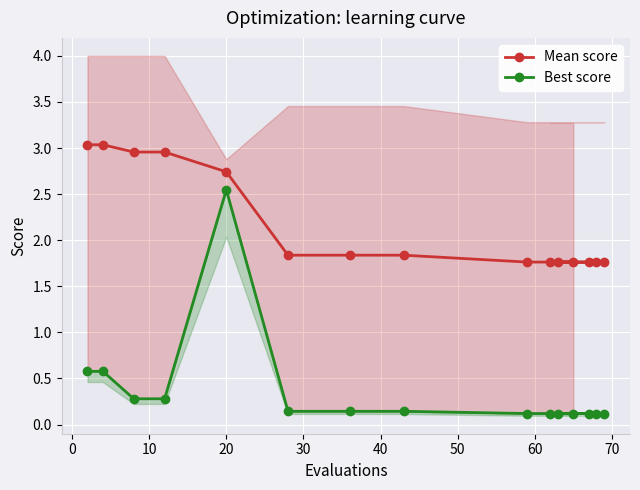

What is the difference between the second highest and minimum values in the Best score series?

0.5